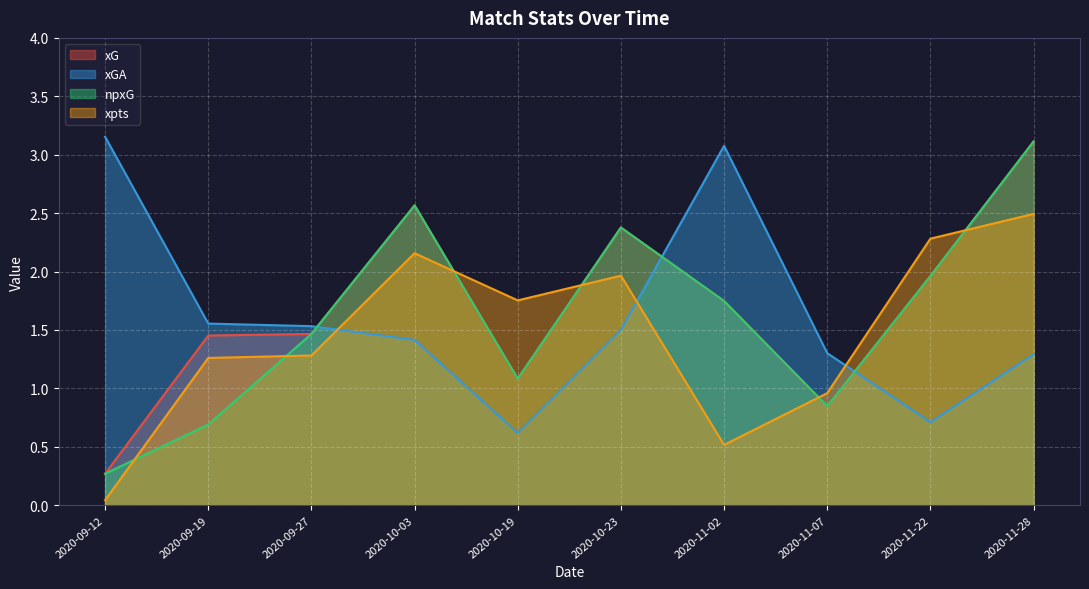

True or false: xG has a value of 2.9 at 2020-11-22.

False